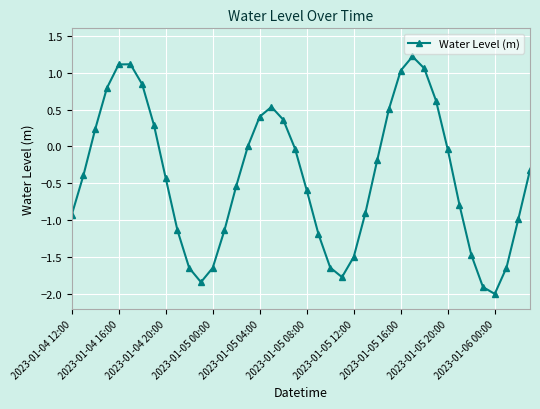

What is the minimum value shown in the chart?

-2.0